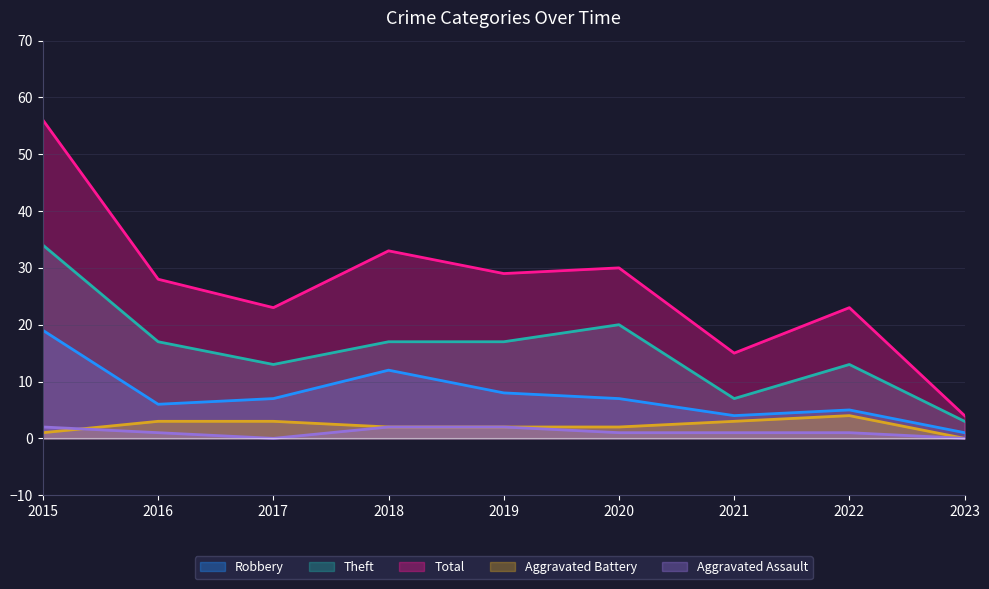

Reading left to right, what are all the values shown in this chart?

Robbery: 19	6	7	12	8	7	4	5	1
Theft: 34	17	13	17	17	20	7	13	3
Total: 56	28	23	33	29	30	15	23	4
Aggravated Battery: 1	3	3	2	2	2	3	4	0
Aggravated Assault: 2	1	0	2	2	1	1	1	0